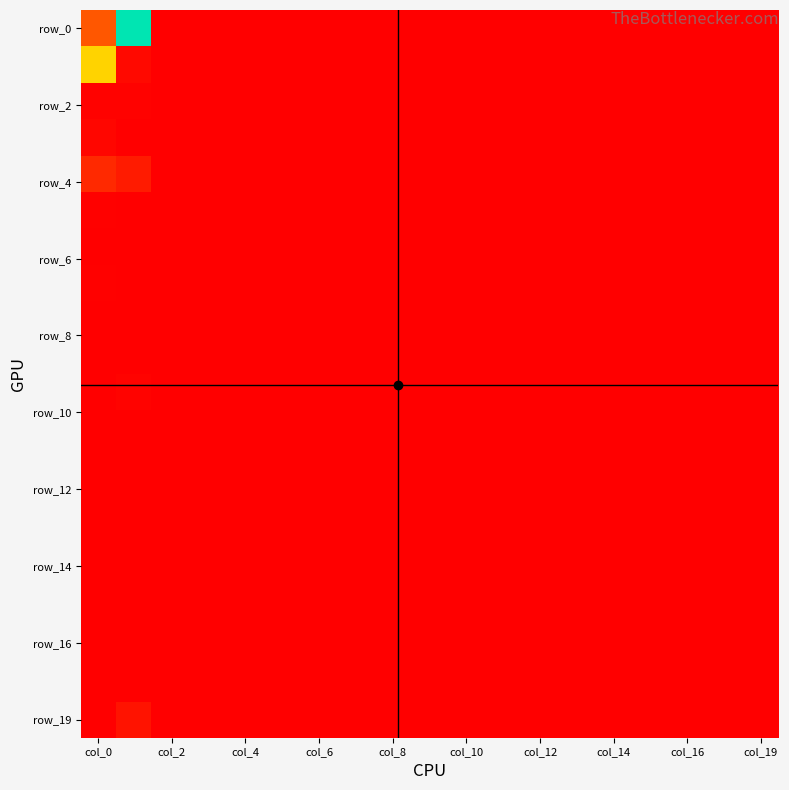

What is the maximum value shown in the chart?

5502066626088